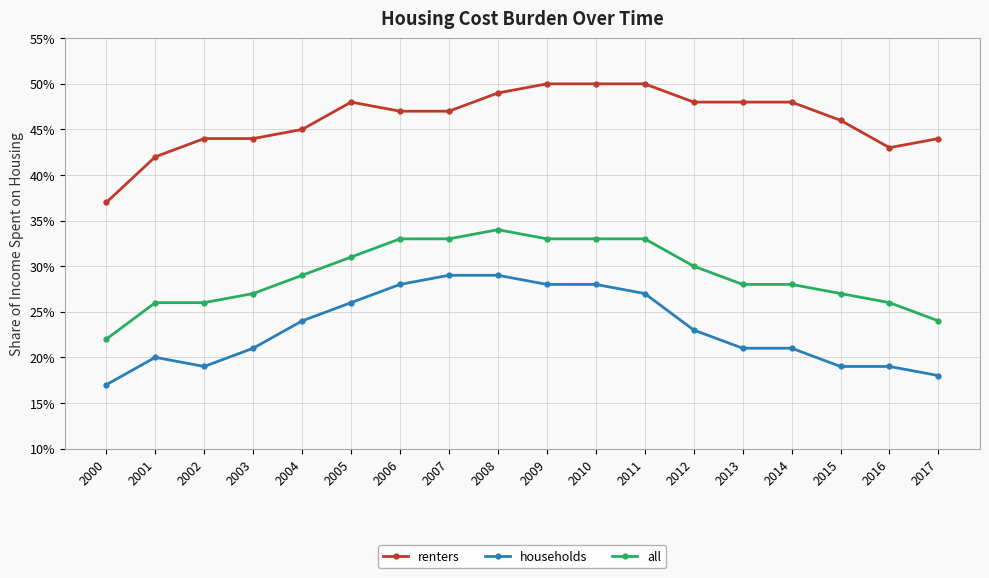

The value of households at 2017 is 0.2. True or false?

True